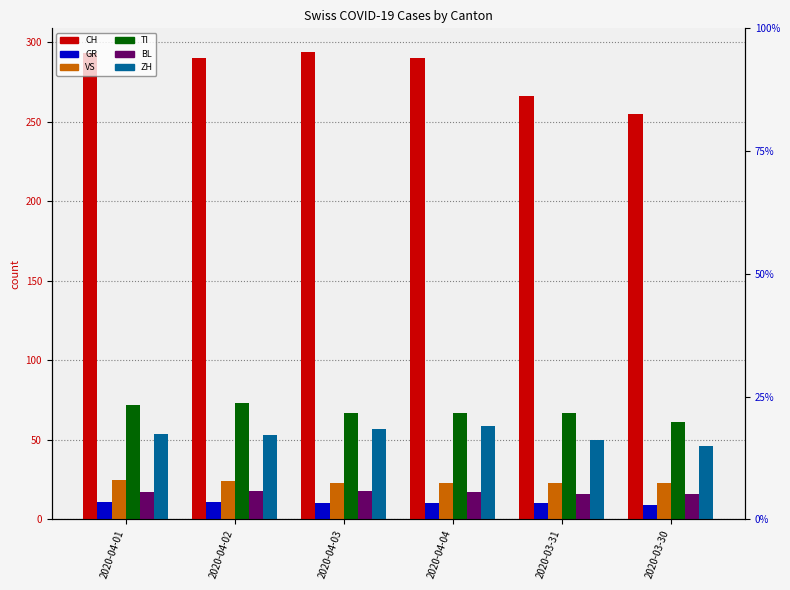

What is the sum of all TI values?

407